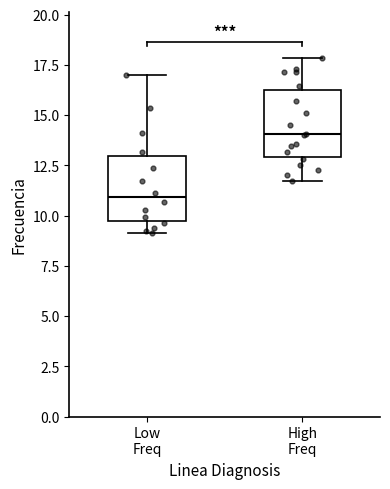

Where is the lower edge of the box for Low Freq on the y-axis? The values are not printed on the chart, so give them approximately, as read against the axis.

9.5